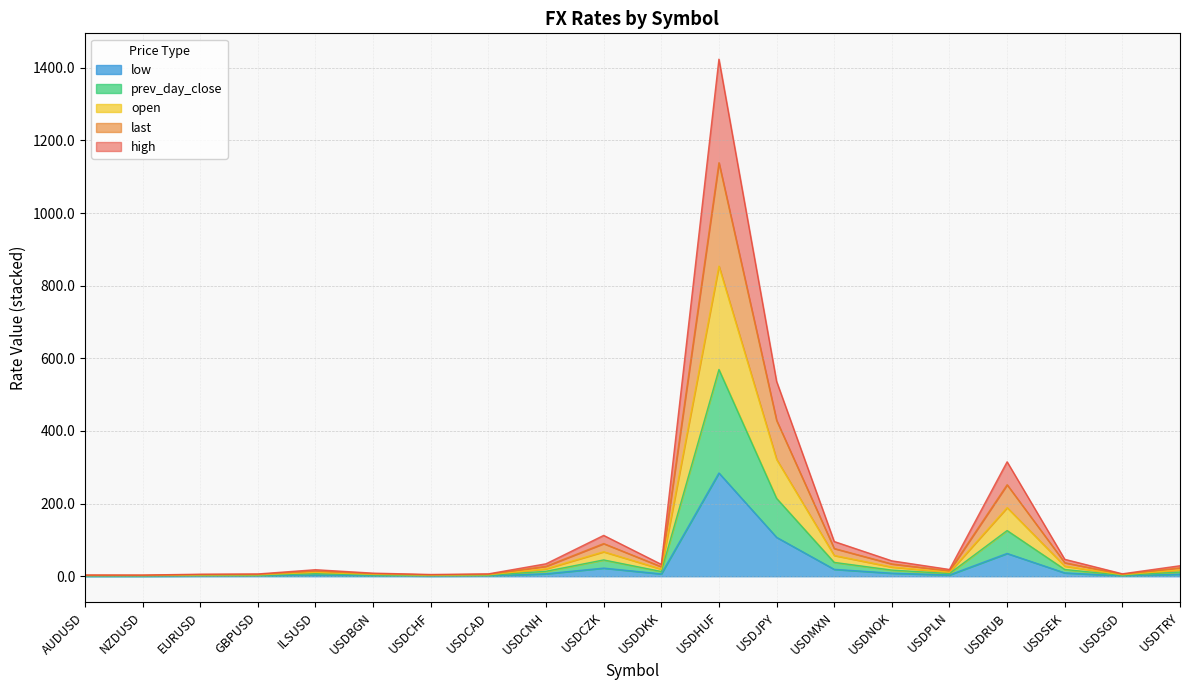

What is the spread (max minus min) of values at USDBGN?

6.9